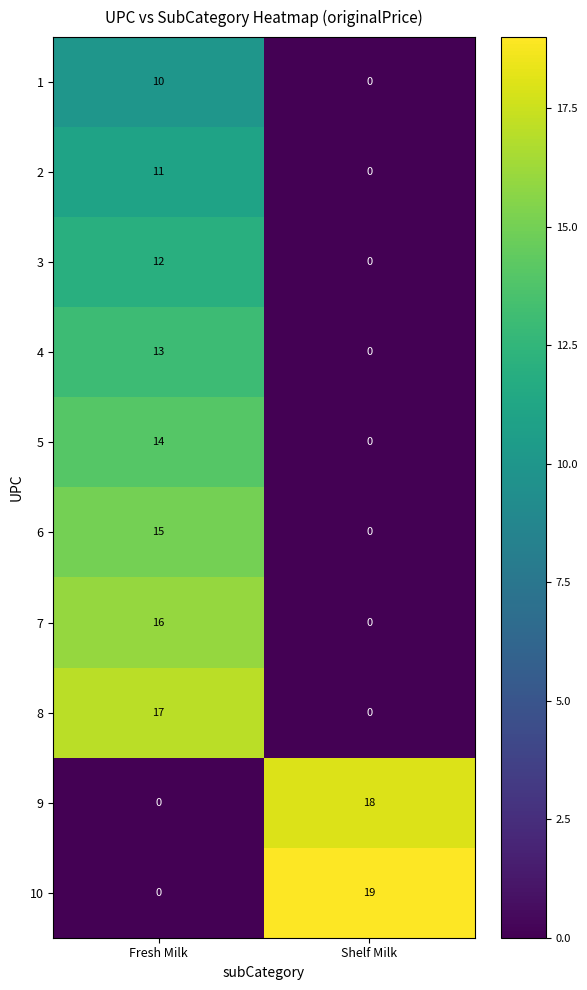

True or false: 9 has a value of 18 at Shelf Milk.

True